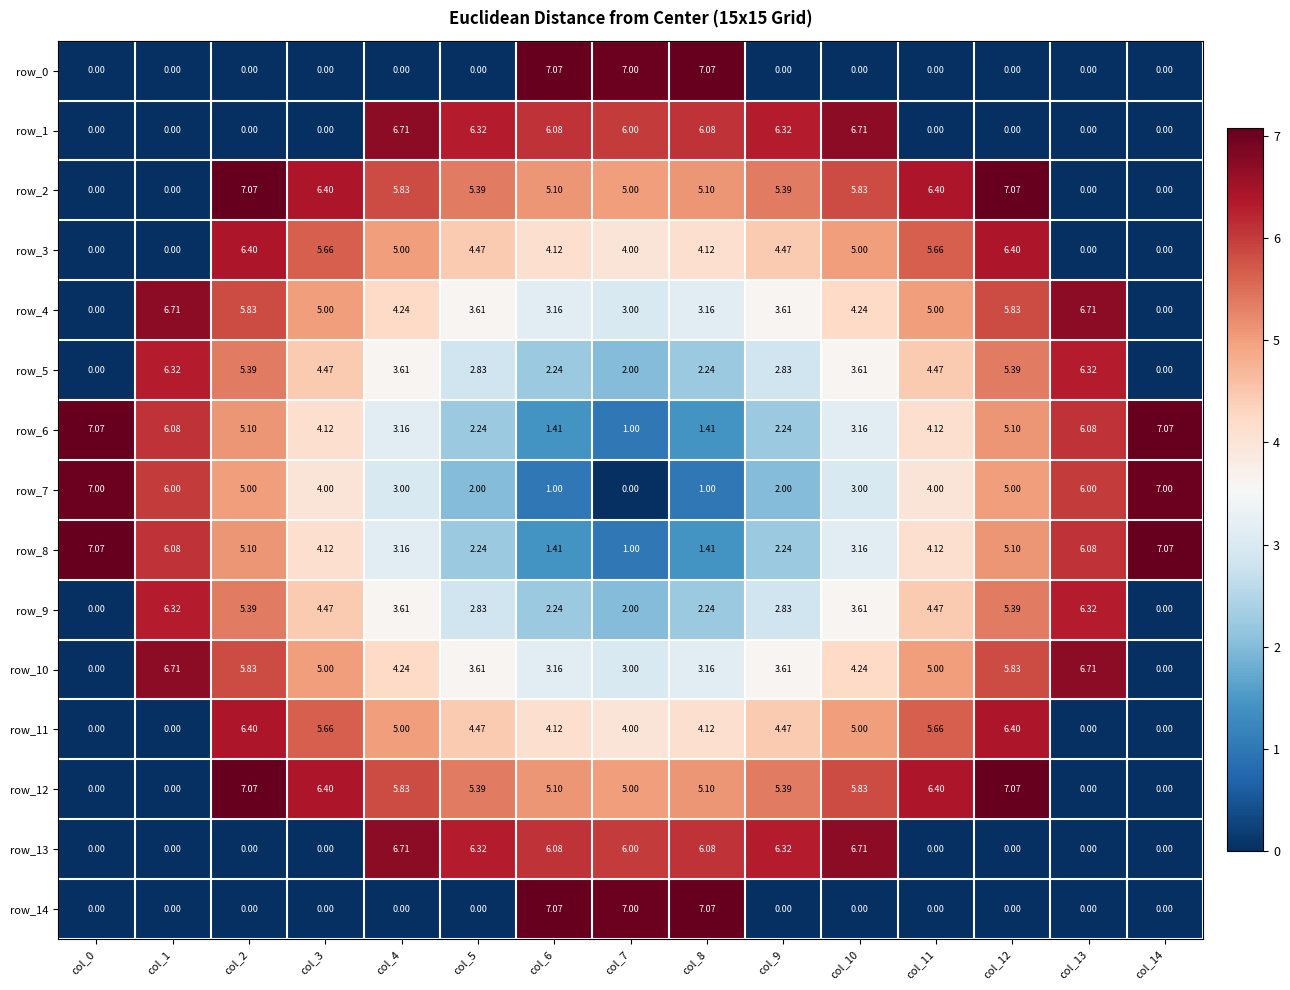

Is the value of row_6 at col_6 greater than the value of row_12 at col_3?

No